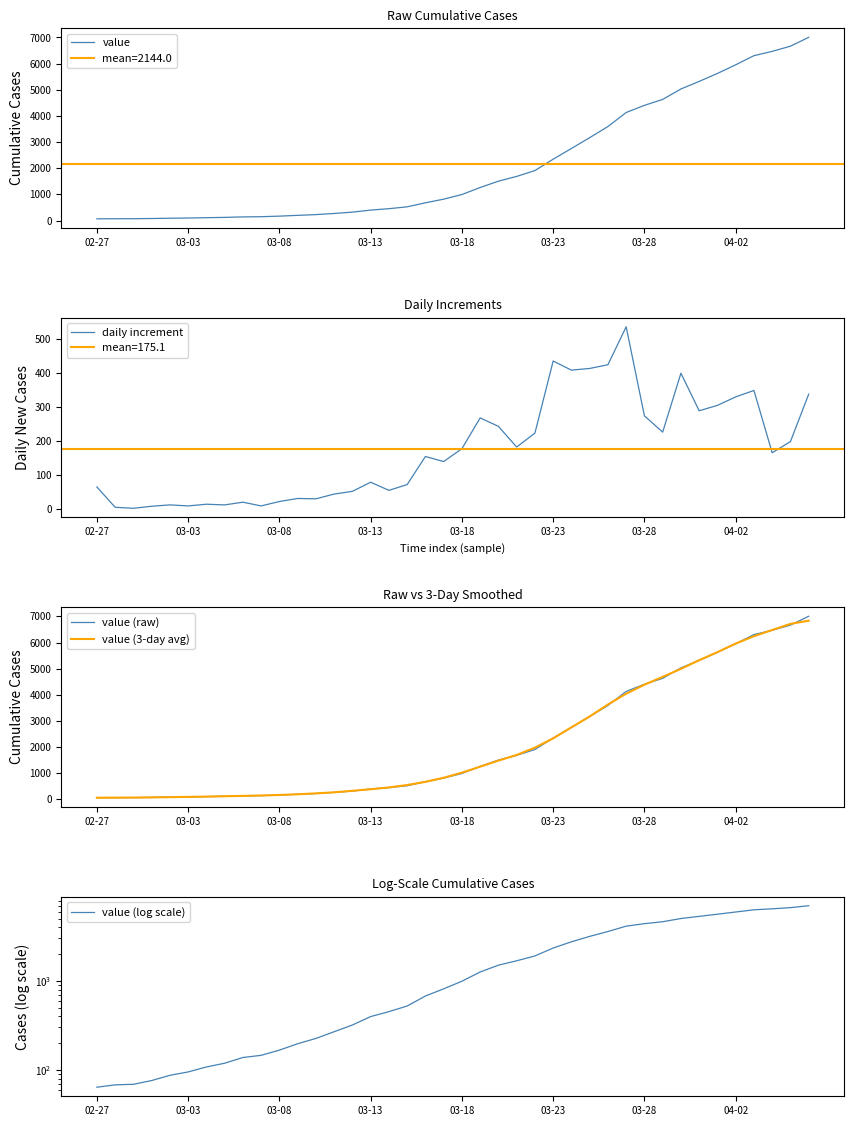

How many categories are shown in the chart?

40